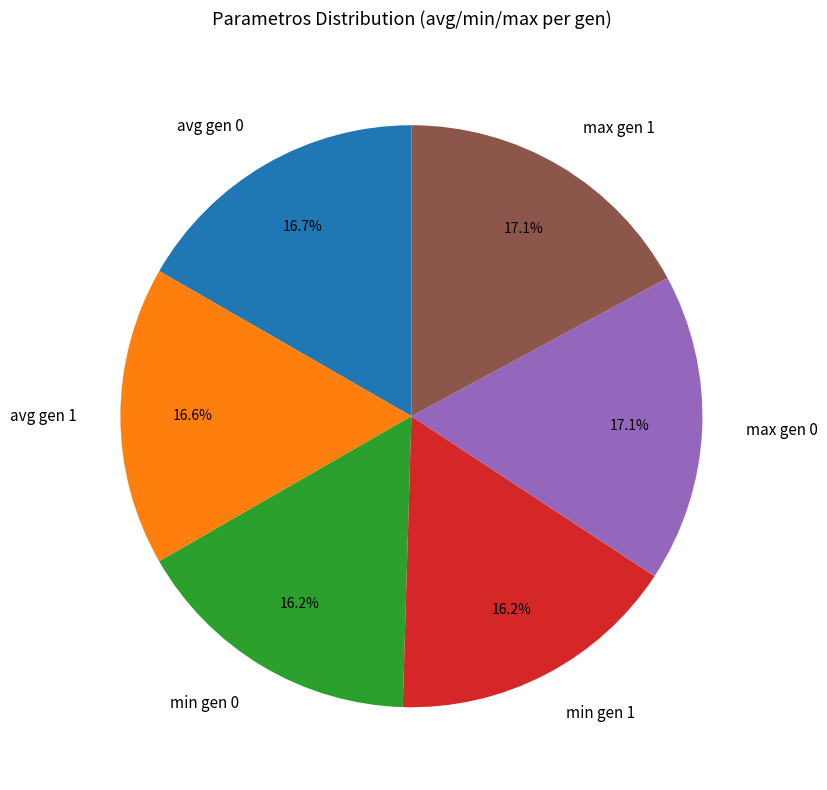

To the nearest percent, what is the average slice percentage?

17%